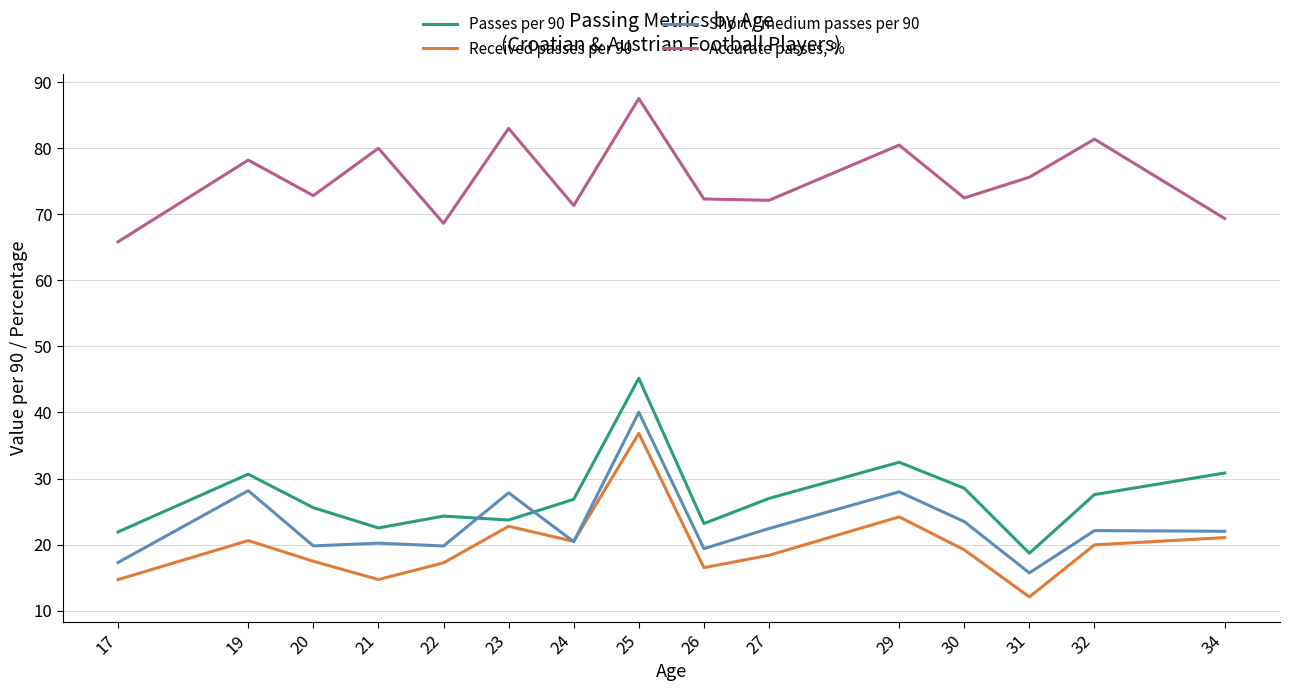

What is the total value across all series at 29?

165.1